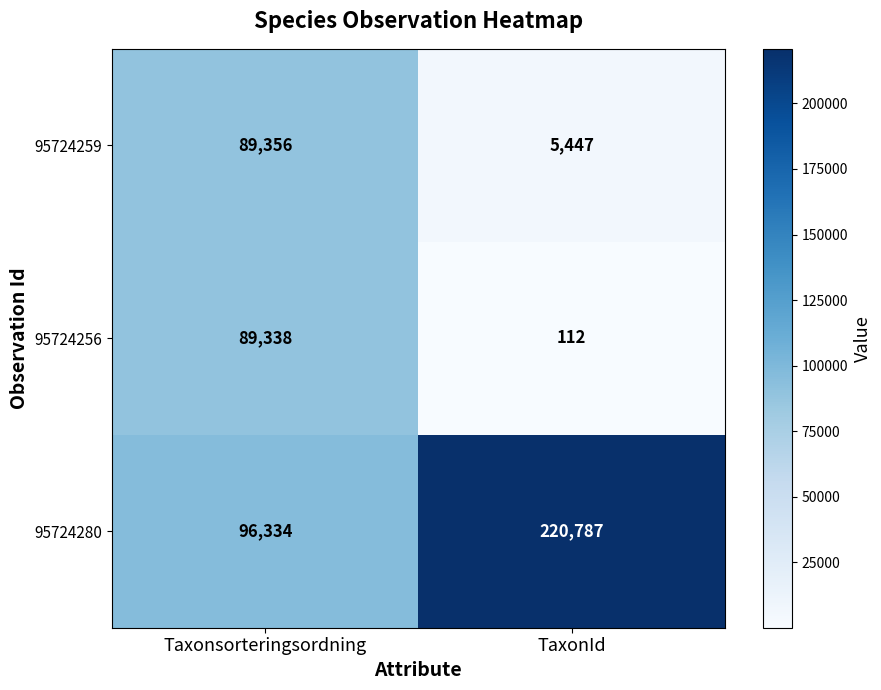

Reading left to right, list all the values displayed in this chart.

95724259: Taxonsorteringsordning=89356	TaxonId=5447
95724256: Taxonsorteringsordning=89338	TaxonId=112
95724280: Taxonsorteringsordning=96334	TaxonId=220787